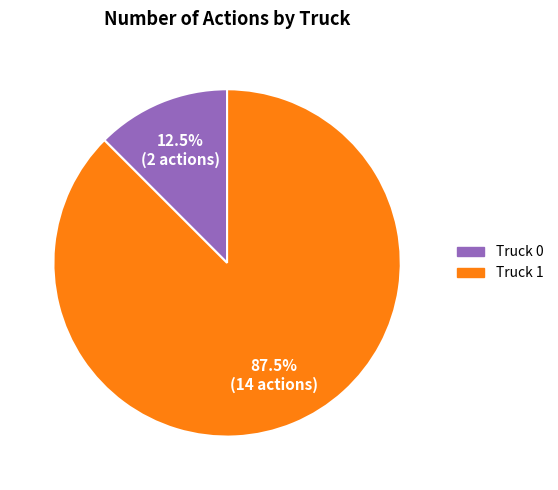

What is the ratio of the value at Truck 1 to the value at Truck 0?

7.0